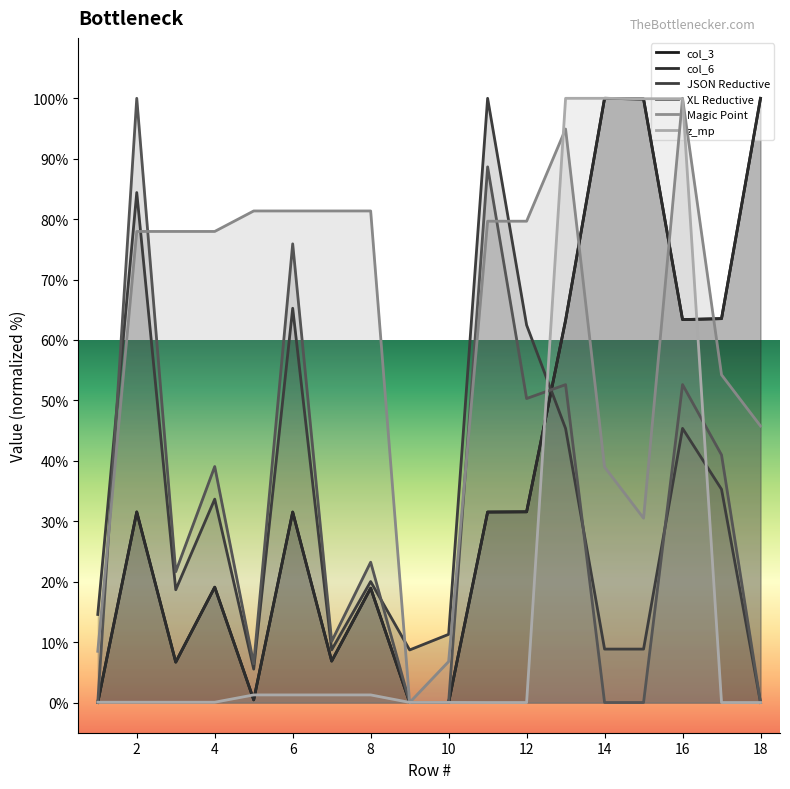

How many lines are shown in the chart?

6